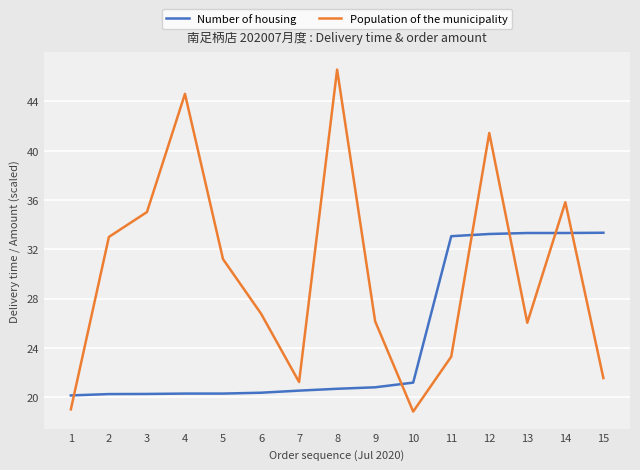

What is the difference between the highest and lowest values at 5?

10.9